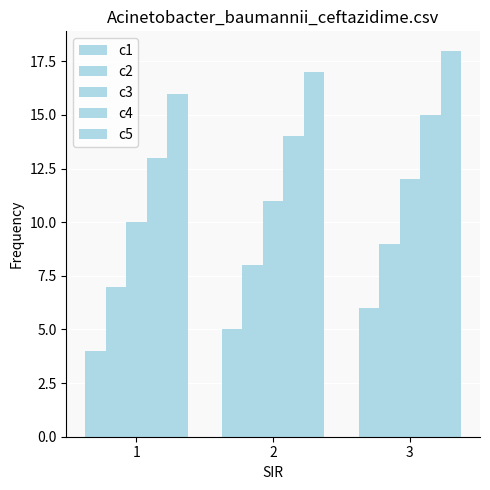

How many bars are there in total?

15